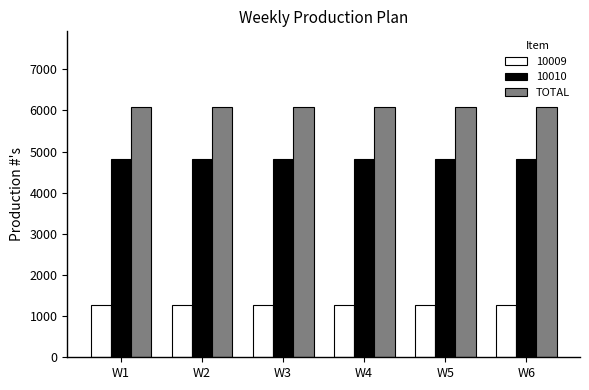

Rank the series at W2 from highest to lowest value.

TOTAL, 10010, 10009